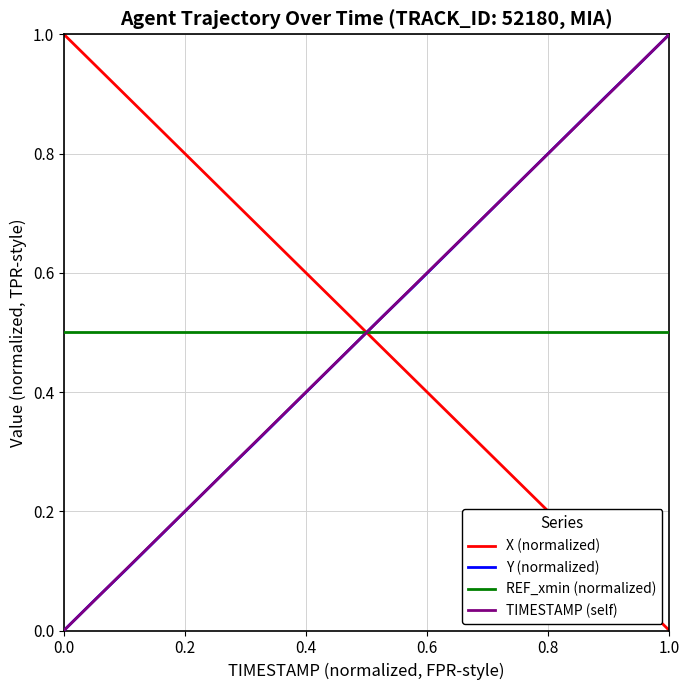

True or false: TIMESTAMP (self) and X (normalized) intersect in this chart.

True